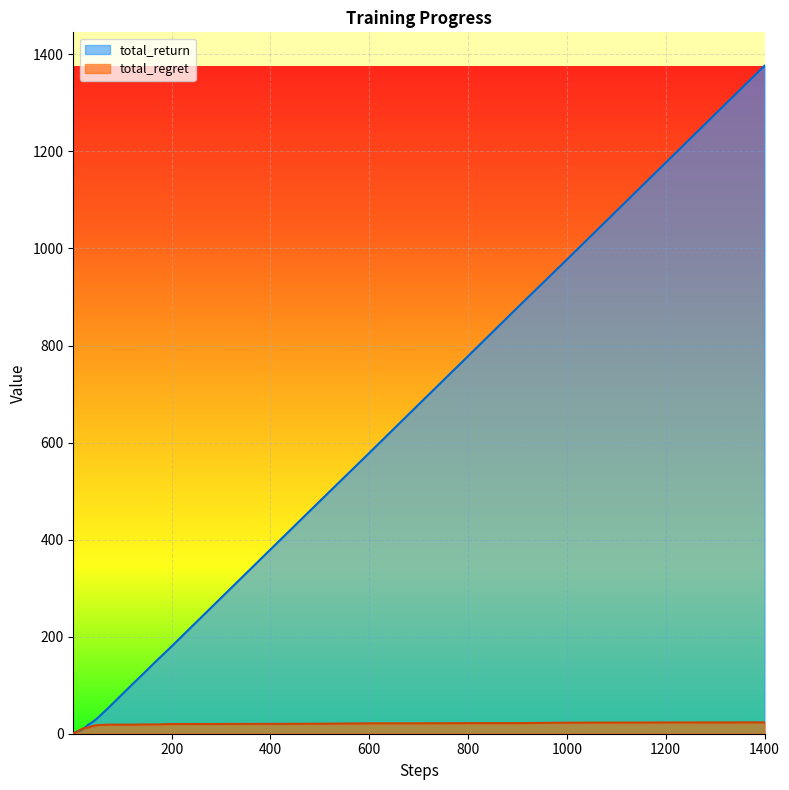

What is the value of the total_return point at the 29th from the left?

279.9